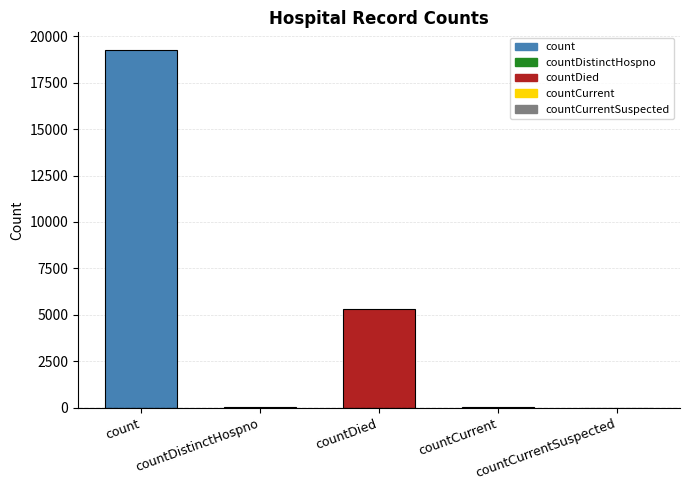

At which label is the value closest to 9628?

countDied